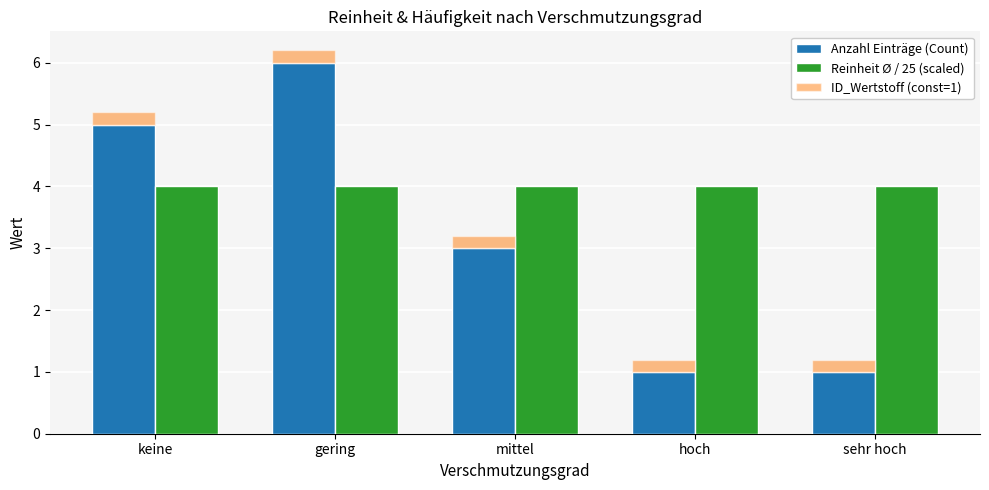

Where is ID_Wertstoff (const=1) nearest to the value 0?

keine